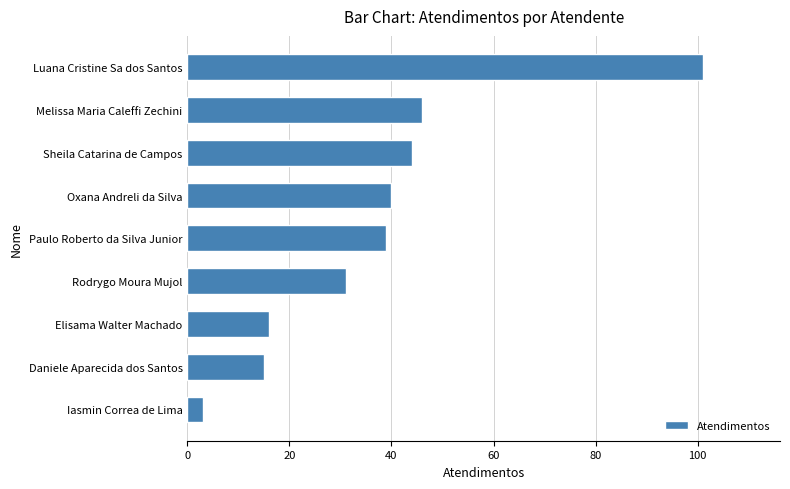

What is the minimum value shown in the chart?

3